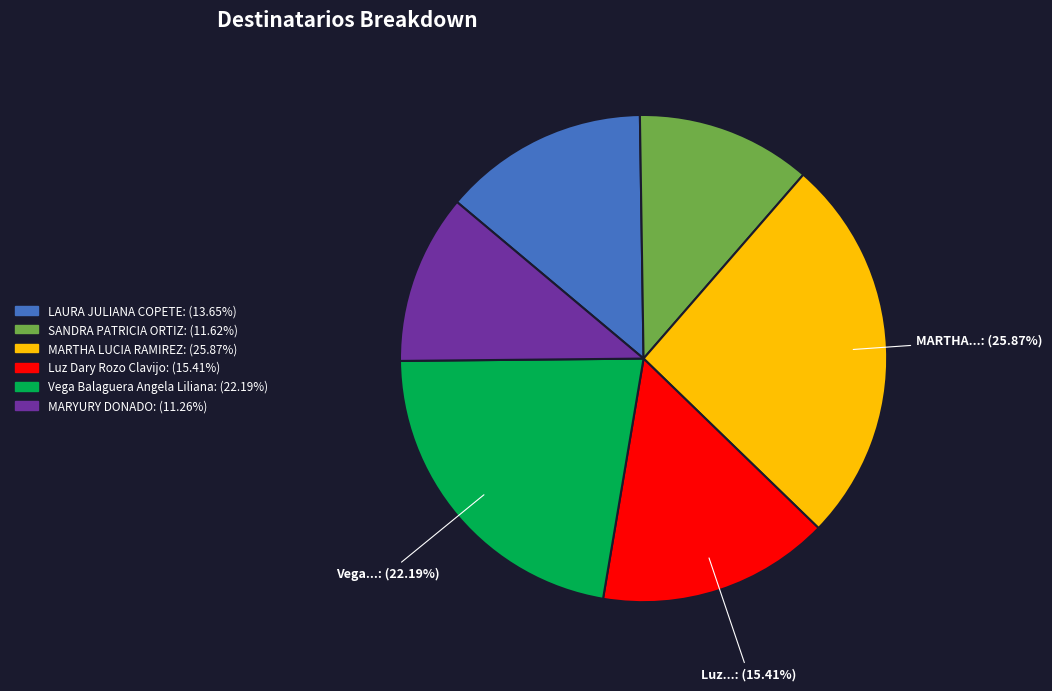

Count the number of slices in the pie.

6